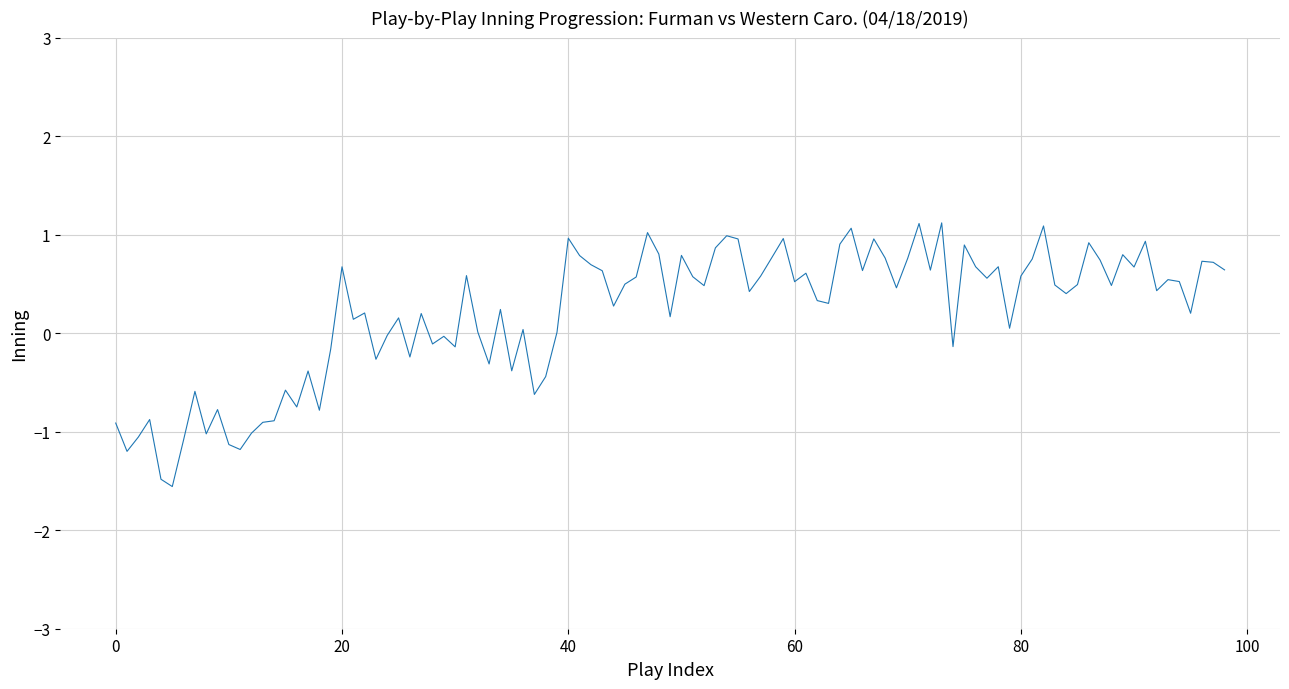

What is the smallest value displayed?

-1.6